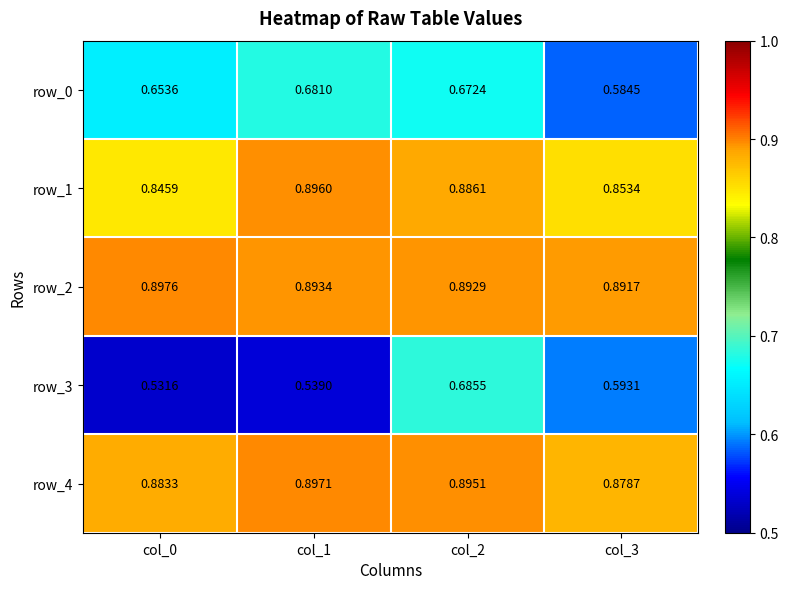

The value of row_3 at col_3 is 0.4. True or false?

False